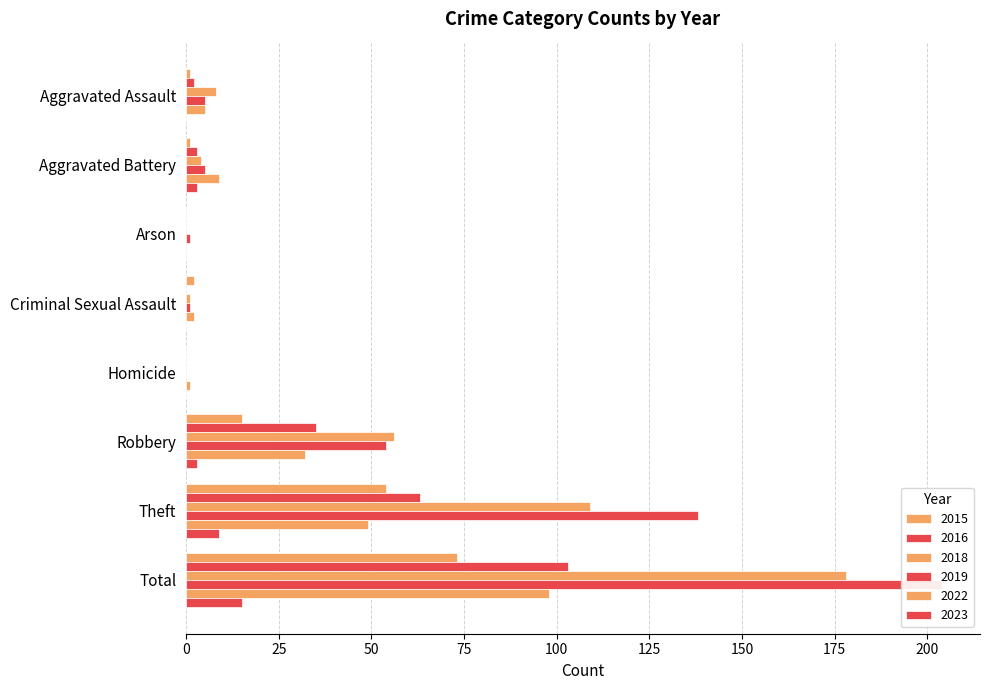

Which series has the largest total across all categories?

2019